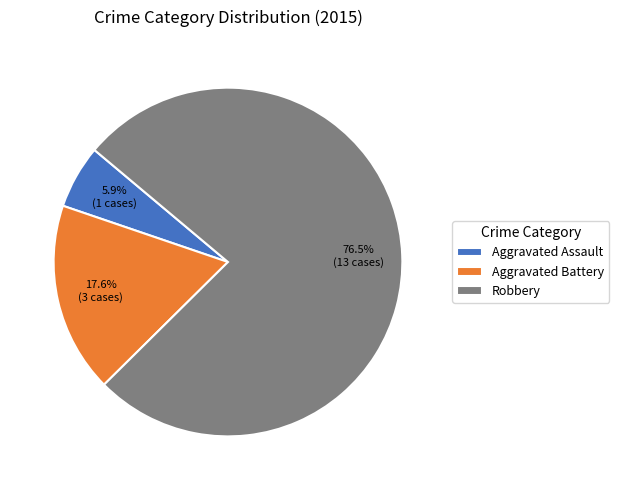

To the nearest percent, what is the average slice percentage?

33%